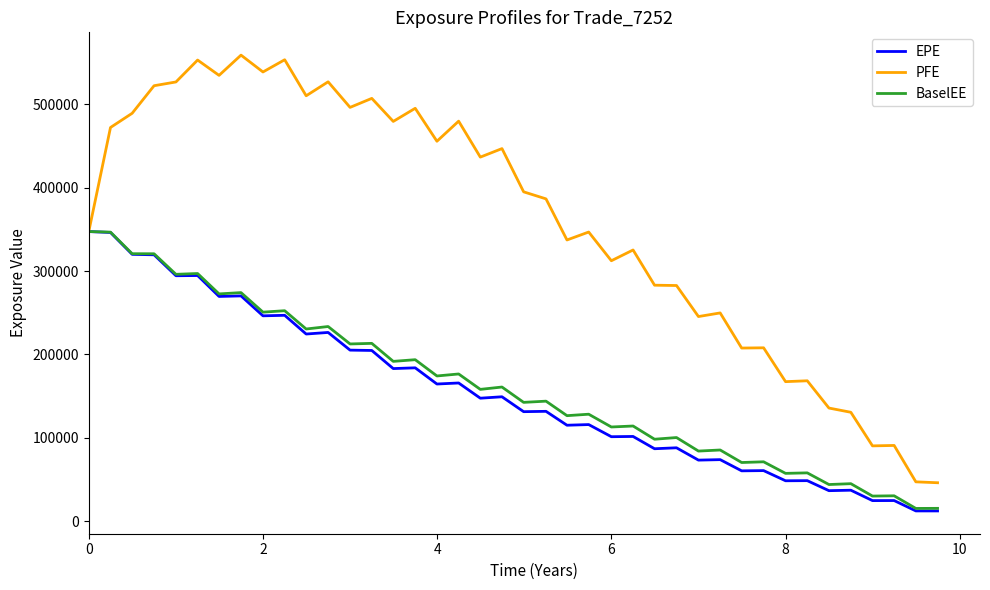

Which series has the largest range (max minus min)?

PFE